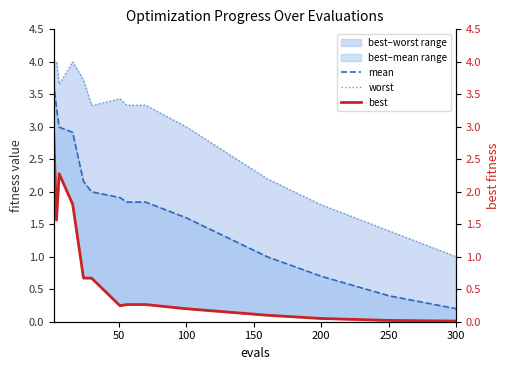

Is the value of mean at 9 greater than the value of best at 11?

Yes